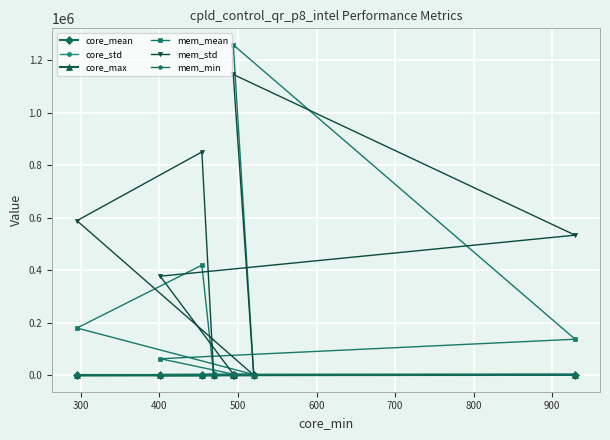

Which series has the widest spread of values?

mem_mean